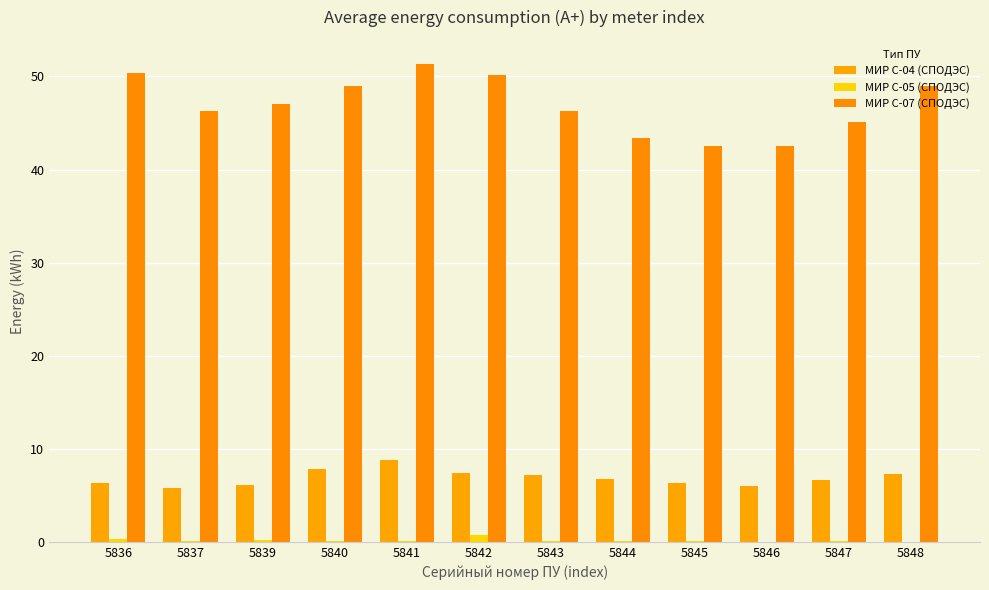

What are all the series names shown in the legend?

МИР С-04 (СПОДЭС), МИР С-05 (СПОДЭС), МИР С-07 (СПОДЭС)